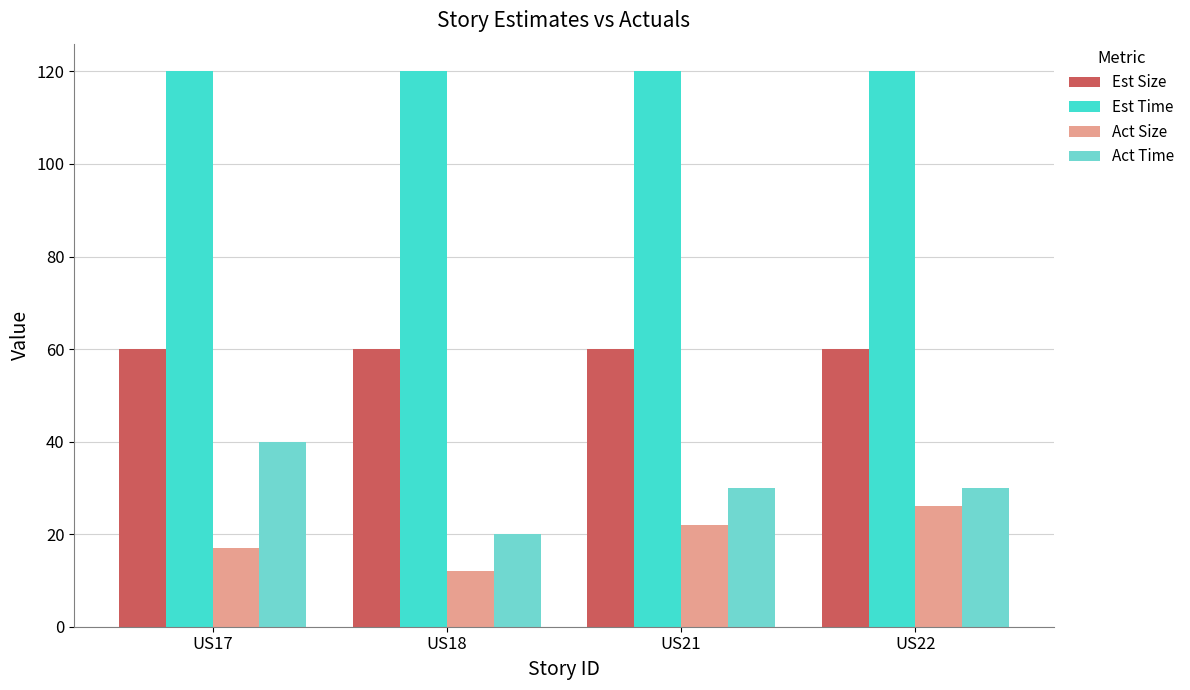

How many groups of bars are there?

4